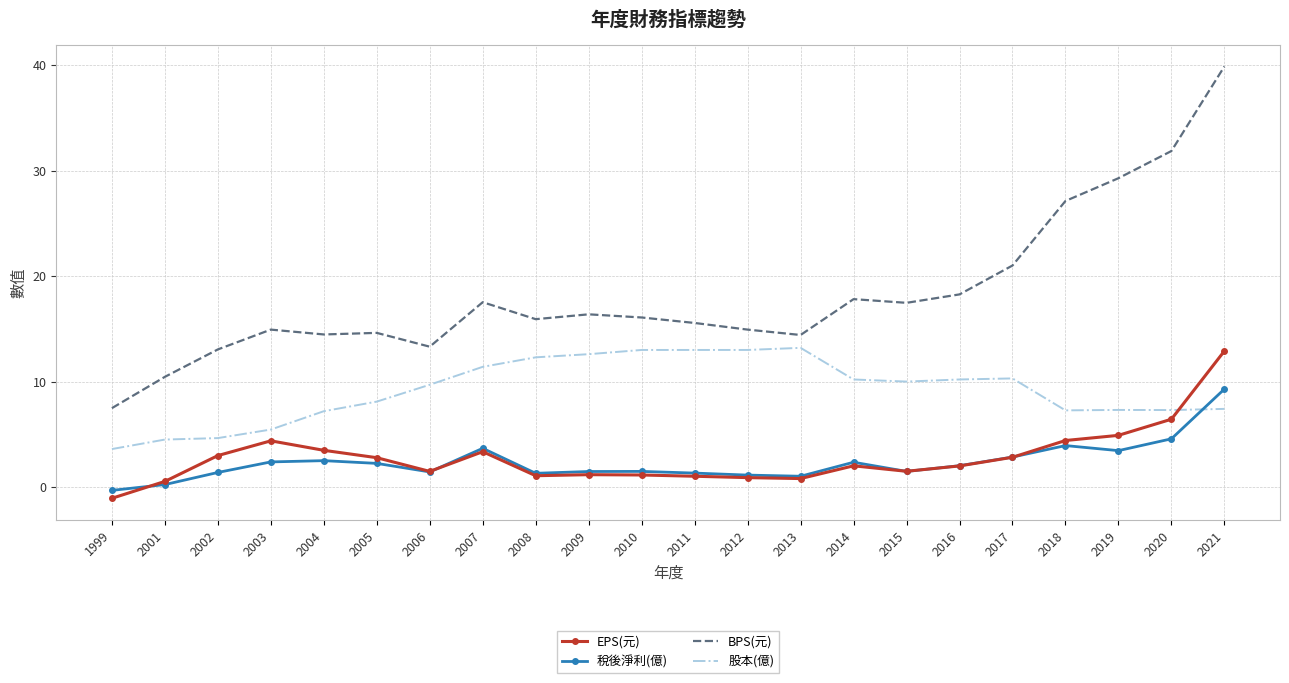

What is the highest value of the 股本(億) series?

13.2